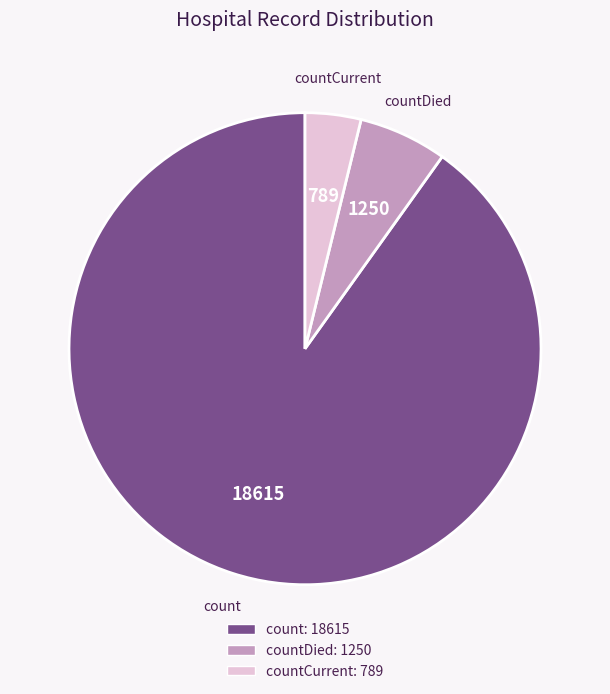

Count the number of slices in the pie.

3